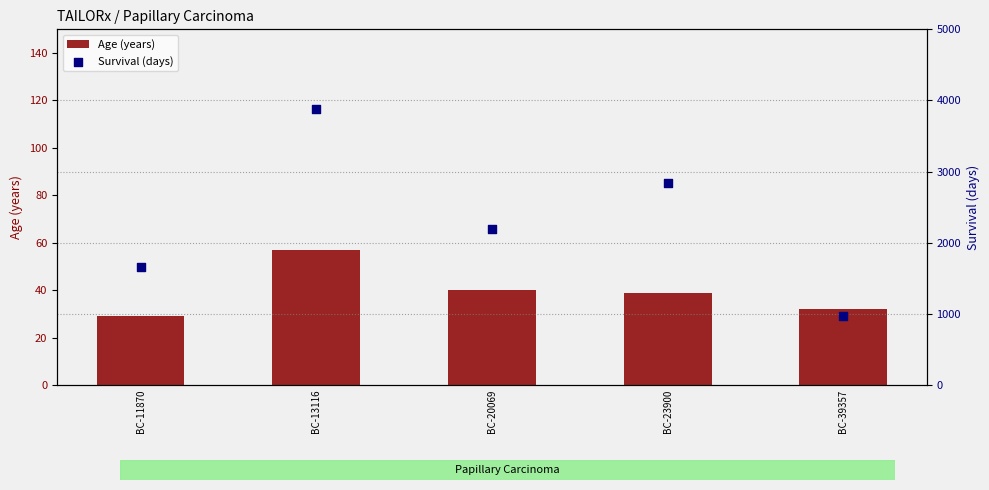

At how many categories does at least one series exceed 817?

5